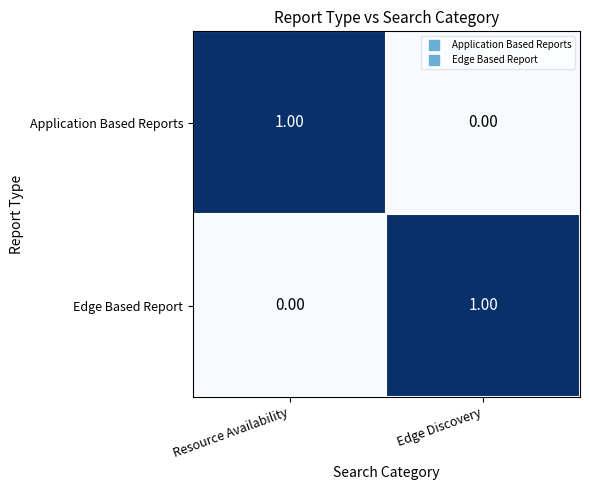

At which label does Edge Based Report reach its minimum?

Resource Availability